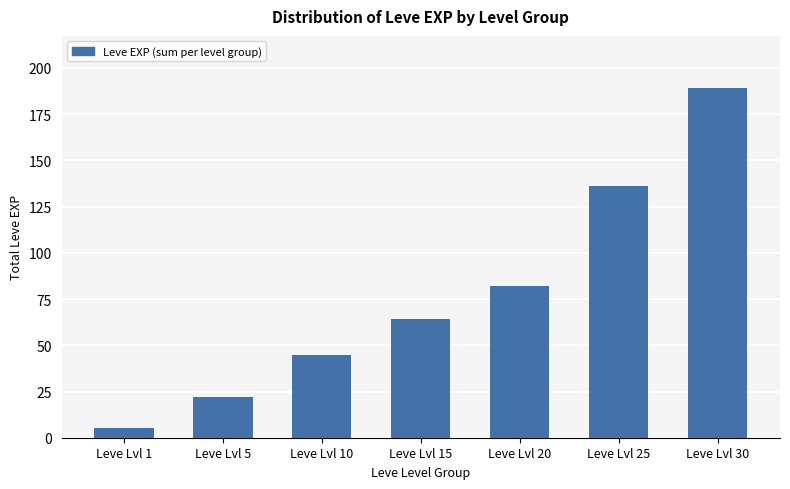

List the labels in order of value, smallest first.

Leve Lvl 1, Leve Lvl 5, Leve Lvl 10, Leve Lvl 15, Leve Lvl 20, Leve Lvl 25, Leve Lvl 30